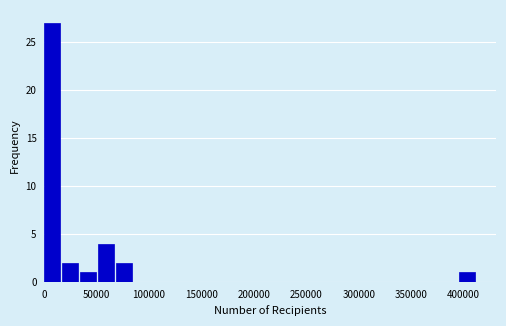

Read against the x-axis, roughly where is the centre of the tallest bar?

5000